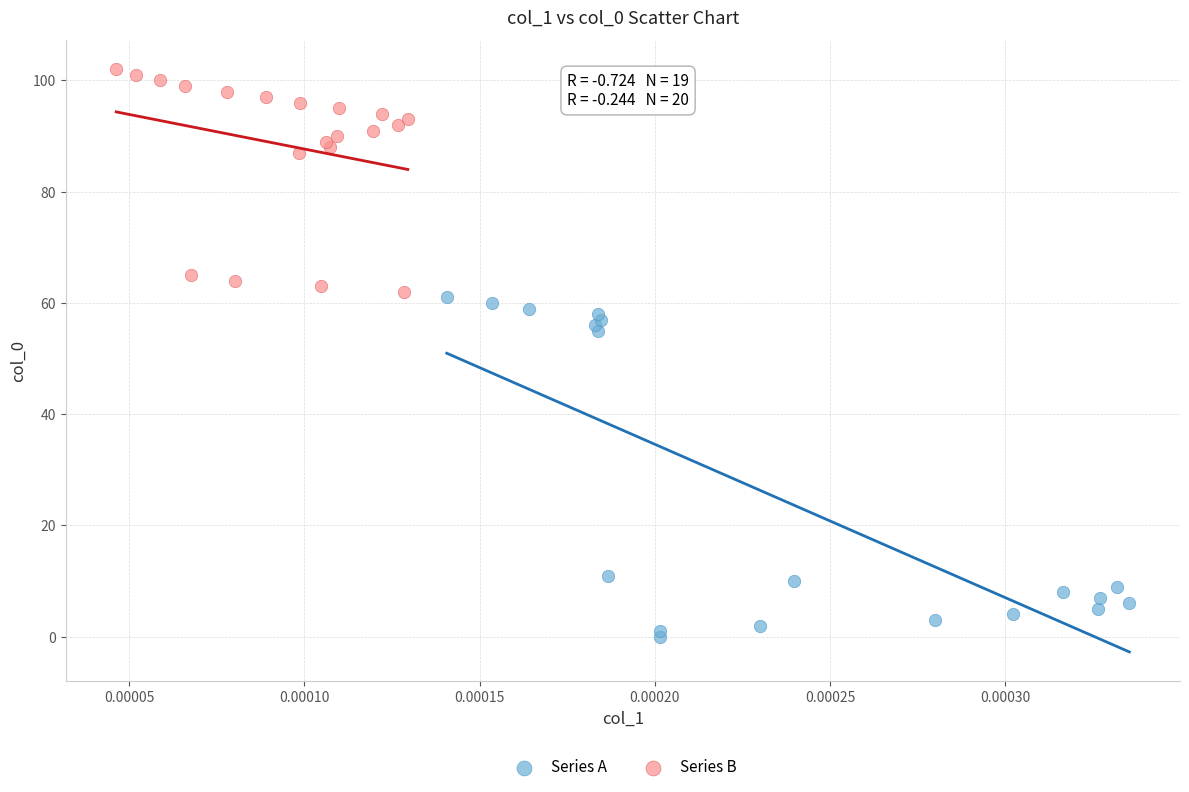

Which series has the largest Y range (max minus min)?

Series A